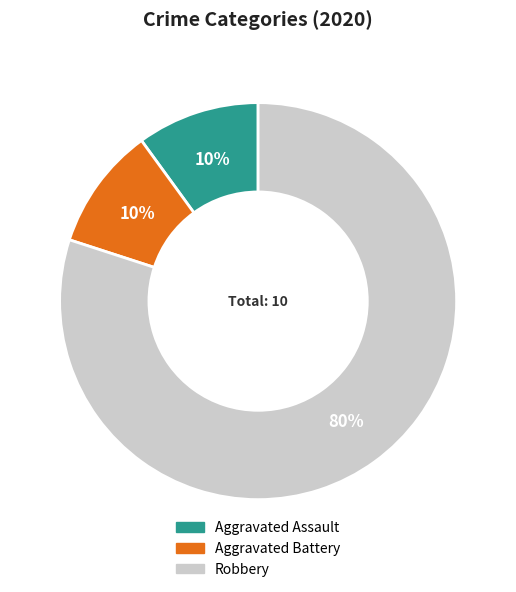

Is it true that Aggravated Assault is 10% of the pie?

True